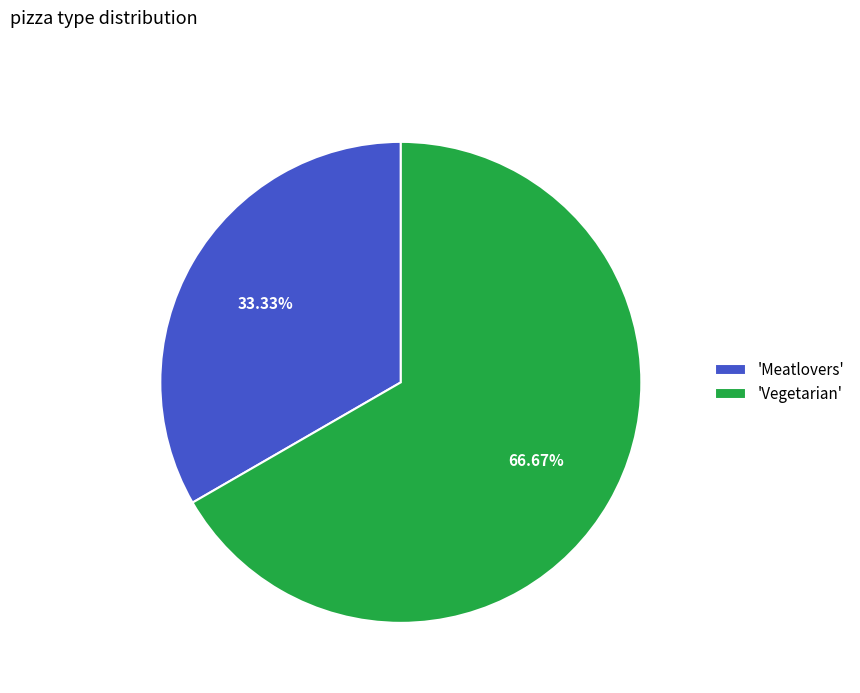

Which has a higher value, 'Meatlovers' or 'Vegetarian'?

'Vegetarian'